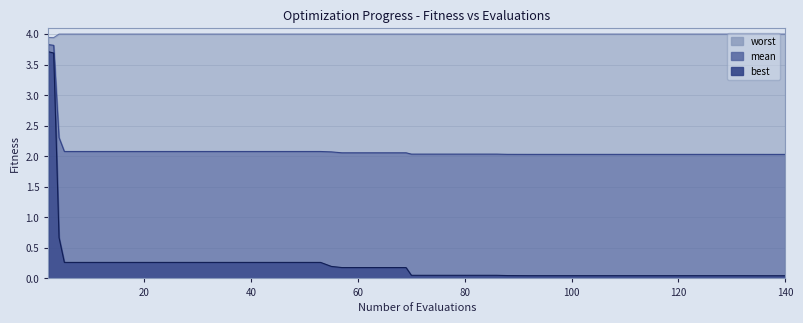

True or false: best and worst intersect in this chart.

False